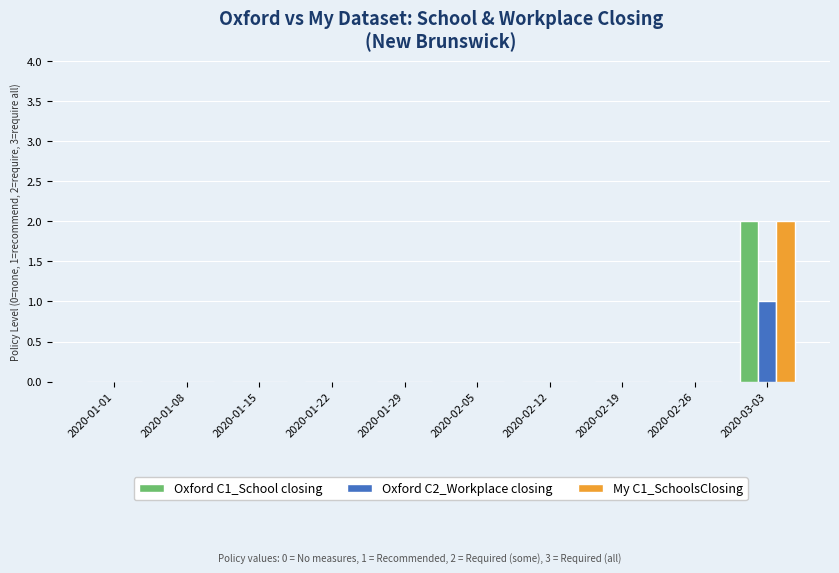

Which label corresponds to the largest value in the chart?

2020-03-03